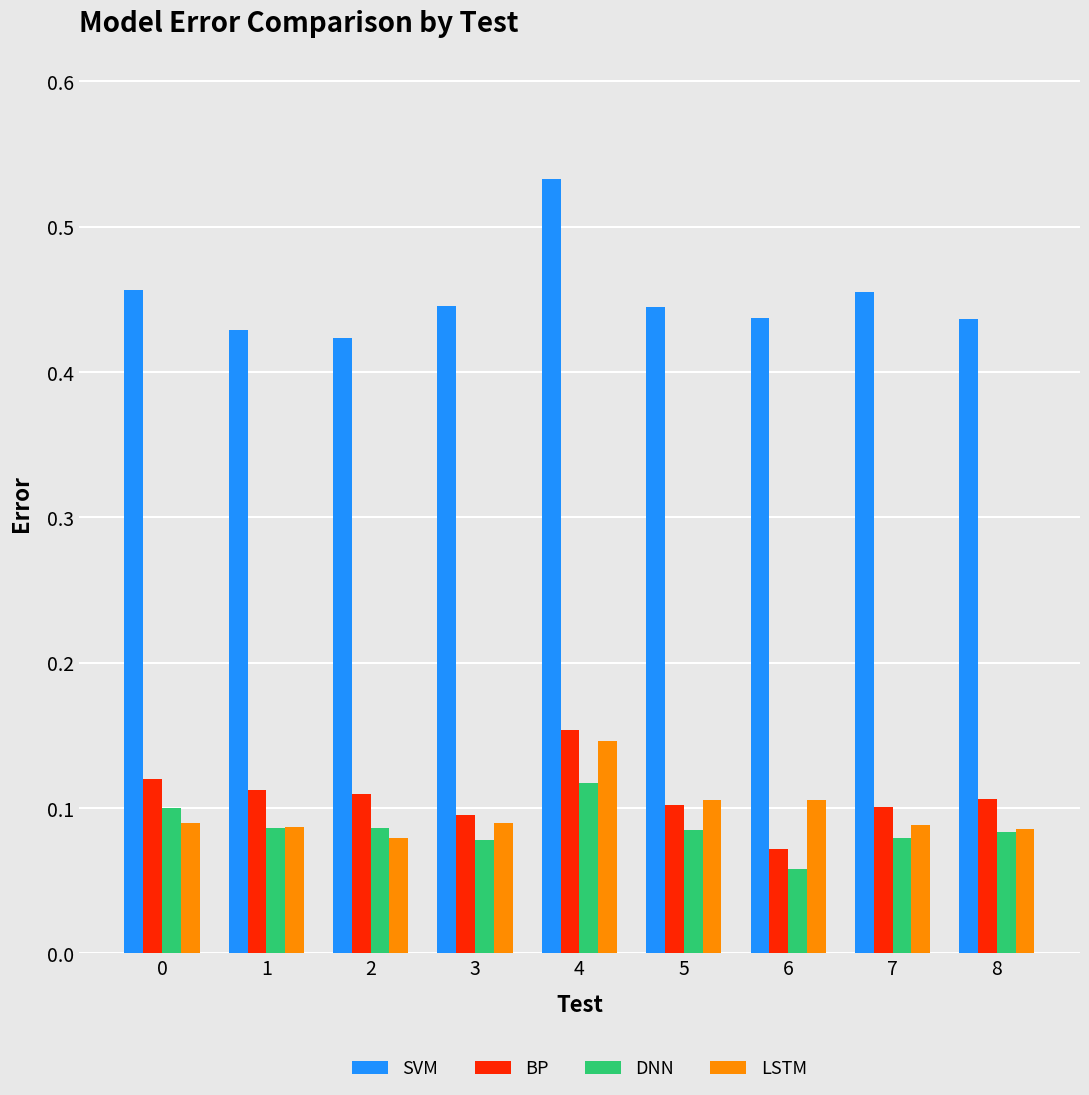

Which series has the widest spread of values?

SVM